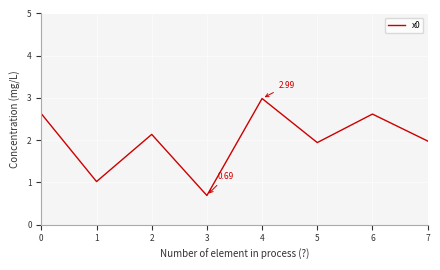

At which label is the value closest to 1?

1